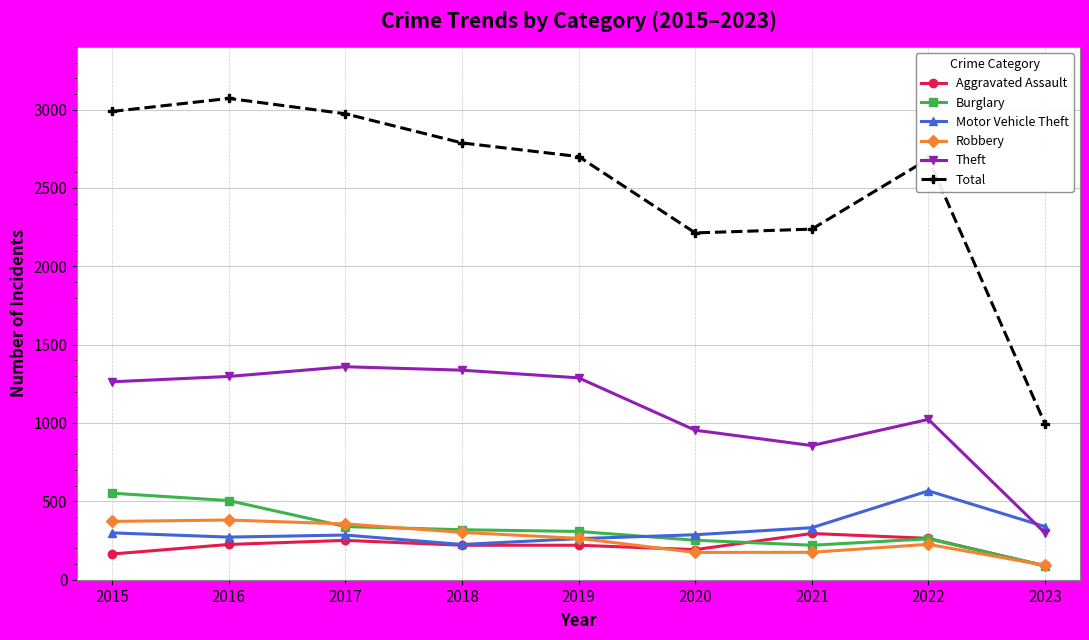

How many lines are shown in the chart?

6